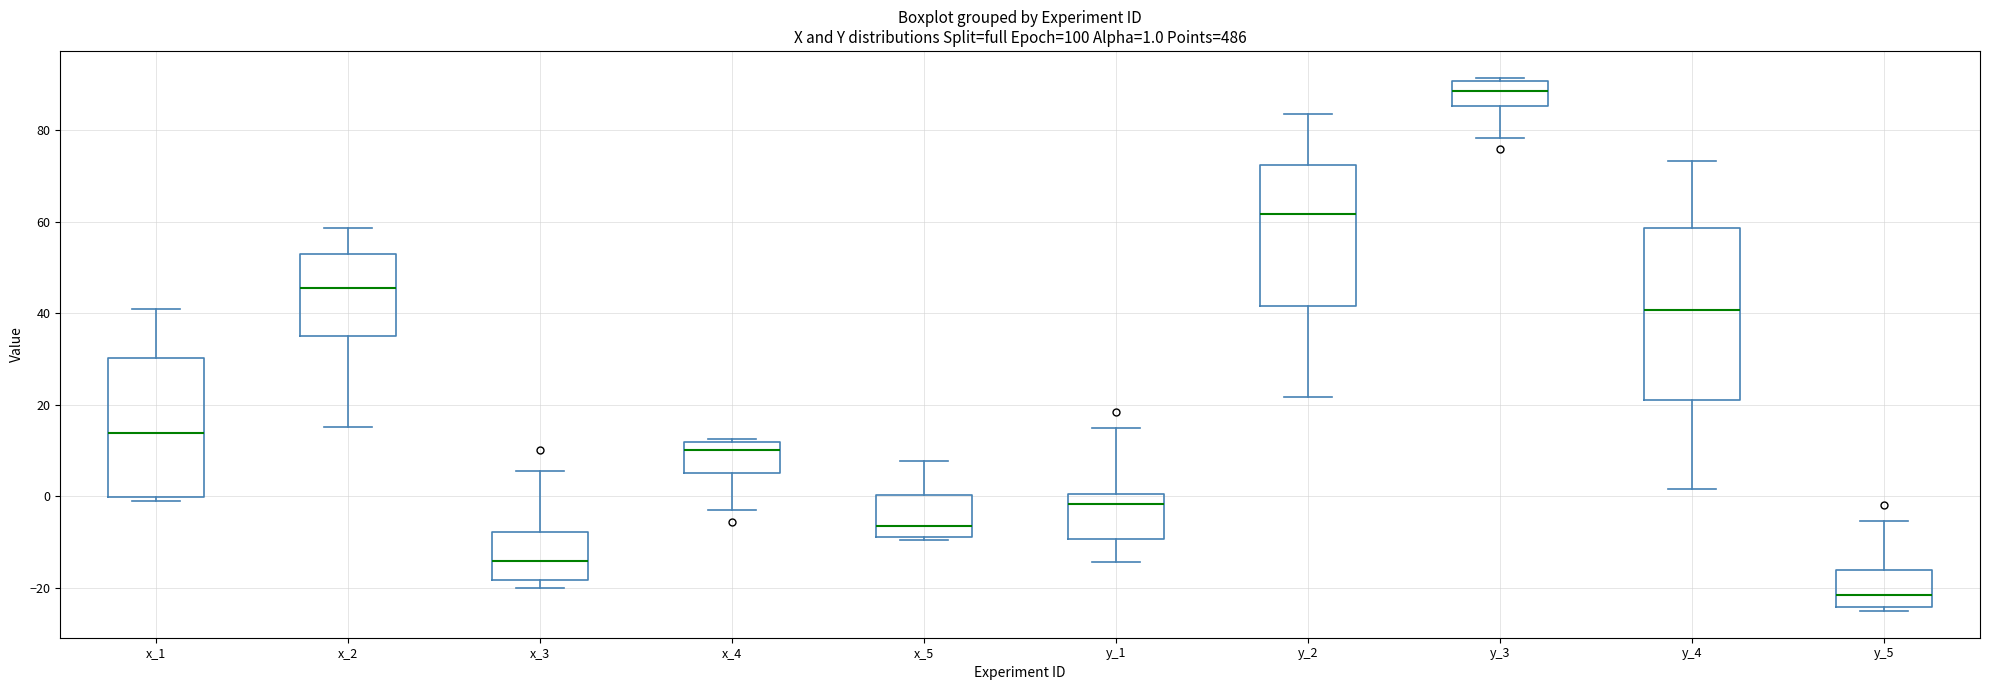

Which box is the tallest, from its lower edge to its upper edge?

y_4